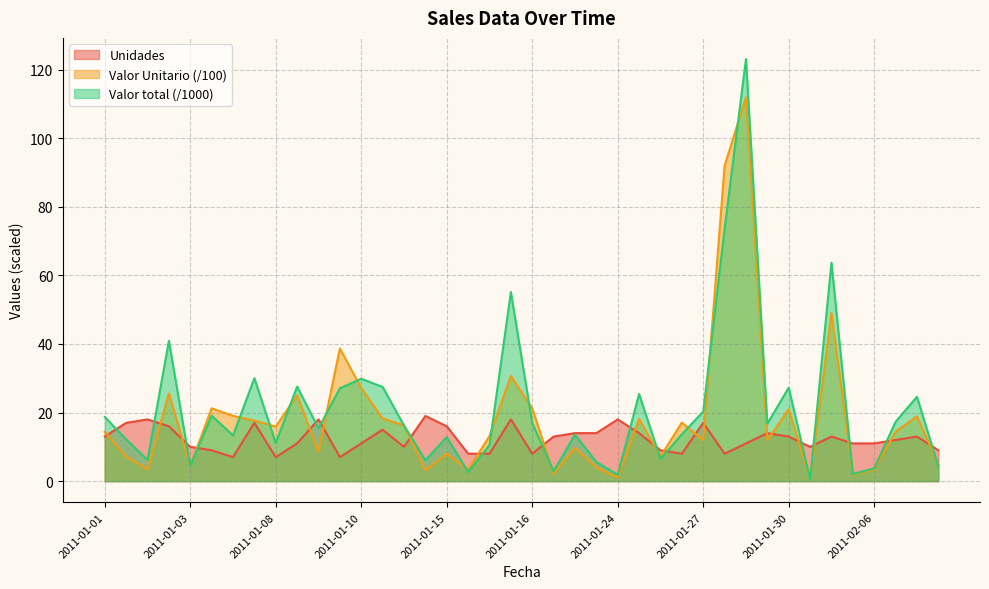

How many categories are shown in the chart?

40